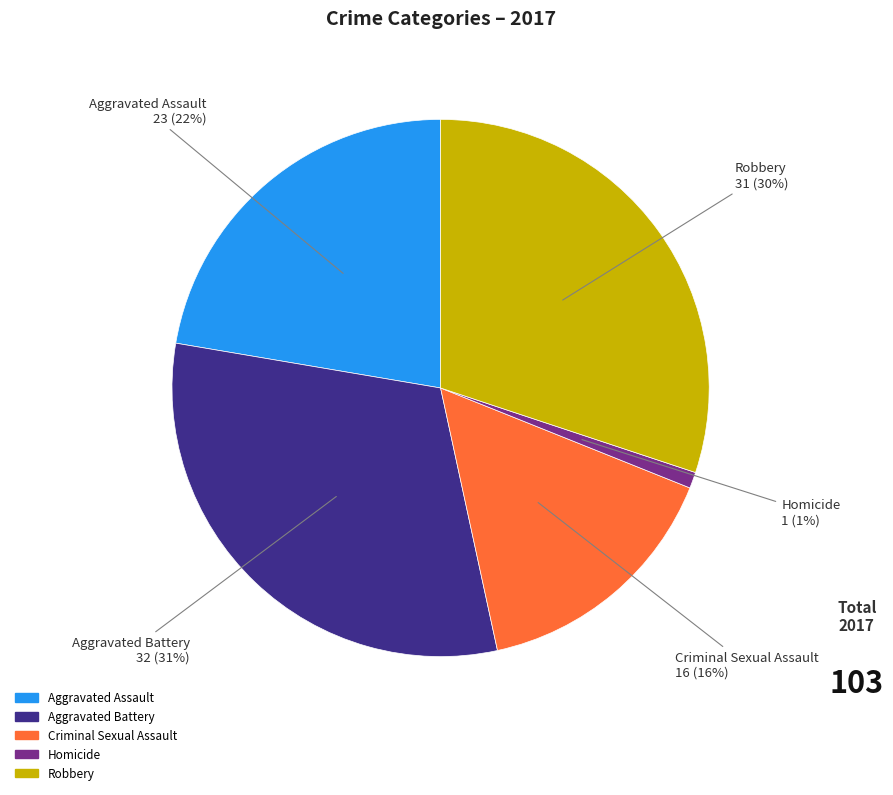

How many slices are in this pie chart?

5